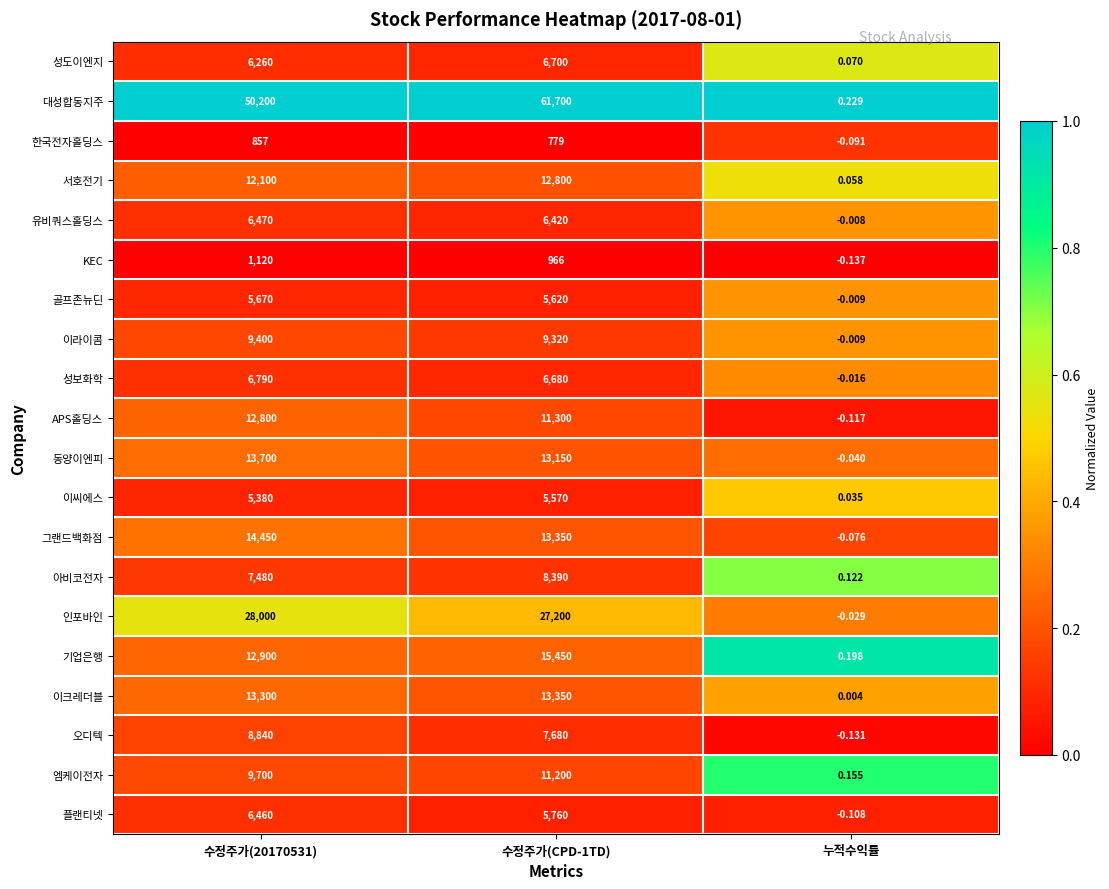

At which category does the chart reach its peak across all series?

수정주가(CPD-1TD)